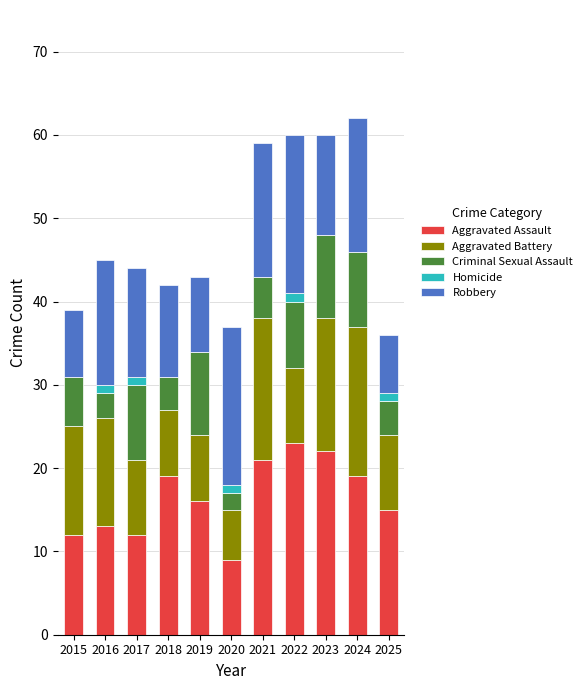

What are all the series names shown in the legend?

Aggravated Assault, Aggravated Battery, Criminal Sexual Assault, Homicide, Robbery